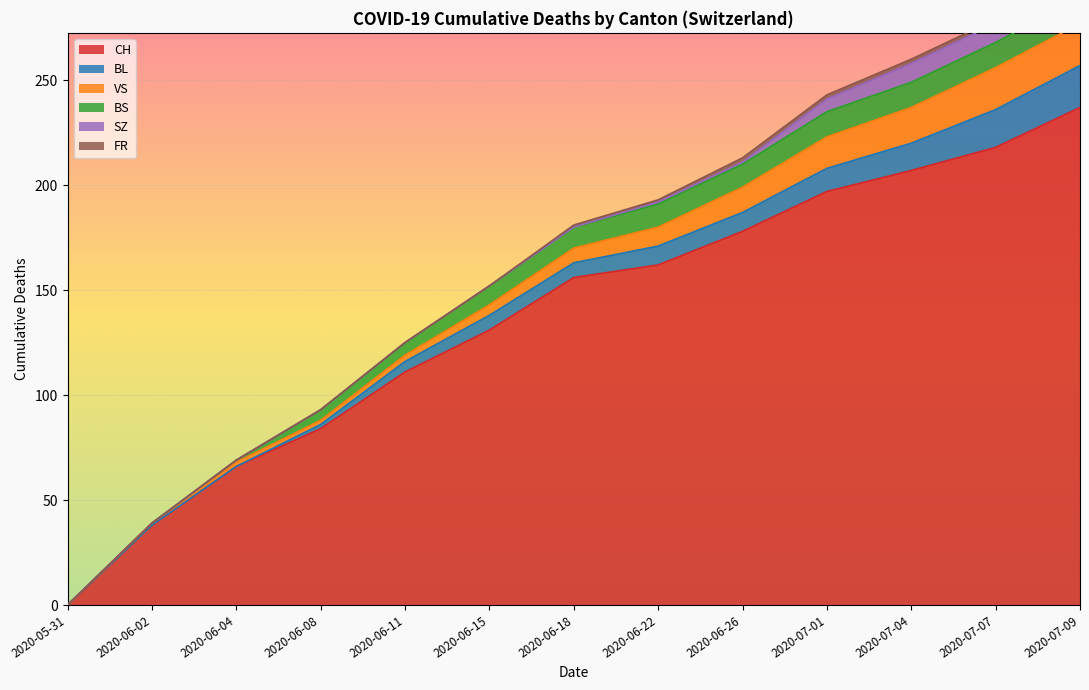

What is the label of the 13th point from the left?

2020-07-09